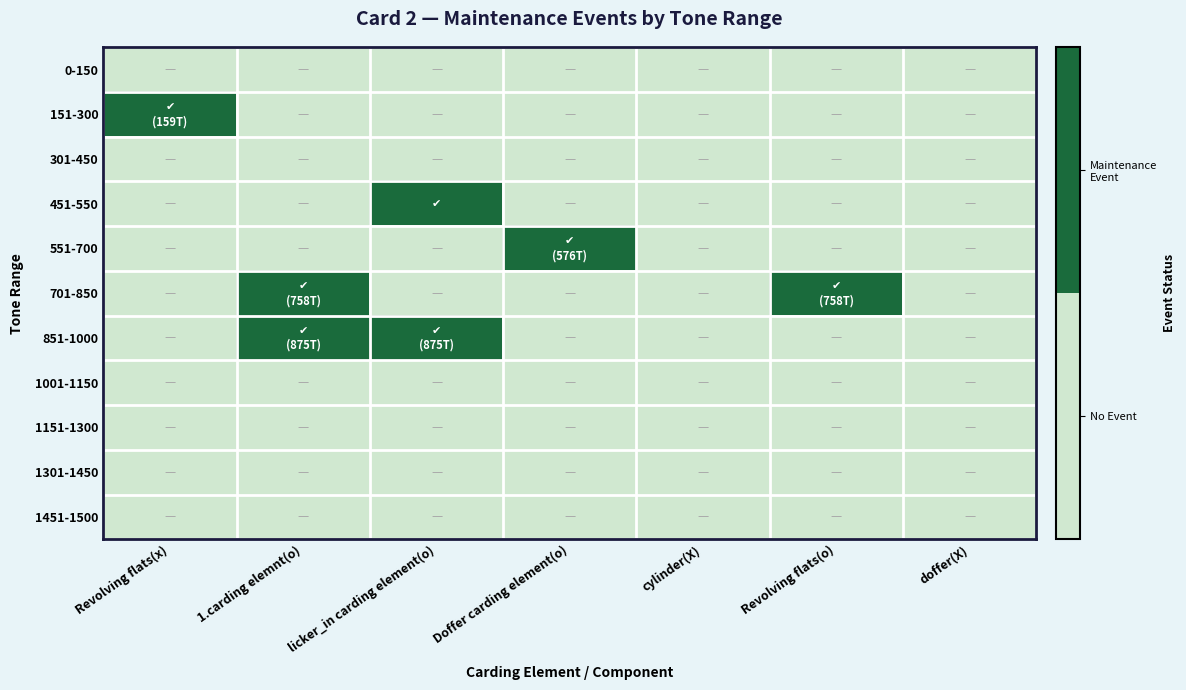

Reading left to right, transcribe all the data shown in this chart.

0-150: Revolving flats(x)=0	1.carding elemnt(o)=0	licker_in carding element(o)=0	Doffer carding element(o)=0	cylinder(X)=0	Revolving flats(o)=0	doffer(X)=0
151-300: Revolving flats(x)=1	1.carding elemnt(o)=0	licker_in carding element(o)=0	Doffer carding element(o)=0	cylinder(X)=0	Revolving flats(o)=0	doffer(X)=0
301-450: Revolving flats(x)=0	1.carding elemnt(o)=0	licker_in carding element(o)=0	Doffer carding element(o)=0	cylinder(X)=0	Revolving flats(o)=0	doffer(X)=0
451-550: Revolving flats(x)=0	1.carding elemnt(o)=0	licker_in carding element(o)=1	Doffer carding element(o)=0	cylinder(X)=0	Revolving flats(o)=0	doffer(X)=0
551-700: Revolving flats(x)=0	1.carding elemnt(o)=0	licker_in carding element(o)=0	Doffer carding element(o)=1	cylinder(X)=0	Revolving flats(o)=0	doffer(X)=0
701-850: Revolving flats(x)=0	1.carding elemnt(o)=1	licker_in carding element(o)=0	Doffer carding element(o)=0	cylinder(X)=0	Revolving flats(o)=1	doffer(X)=0
851-1000: Revolving flats(x)=0	1.carding elemnt(o)=1	licker_in carding element(o)=1	Doffer carding element(o)=0	cylinder(X)=0	Revolving flats(o)=0	doffer(X)=0
1001-1150: Revolving flats(x)=0	1.carding elemnt(o)=0	licker_in carding element(o)=0	Doffer carding element(o)=0	cylinder(X)=0	Revolving flats(o)=0	doffer(X)=0
1151-1300: Revolving flats(x)=0	1.carding elemnt(o)=0	licker_in carding element(o)=0	Doffer carding element(o)=0	cylinder(X)=0	Revolving flats(o)=0	doffer(X)=0
1301-1450: Revolving flats(x)=0	1.carding elemnt(o)=0	licker_in carding element(o)=0	Doffer carding element(o)=0	cylinder(X)=0	Revolving flats(o)=0	doffer(X)=0
1451-1500: Revolving flats(x)=0	1.carding elemnt(o)=0	licker_in carding element(o)=0	Doffer carding element(o)=0	cylinder(X)=0	Revolving flats(o)=0	doffer(X)=0